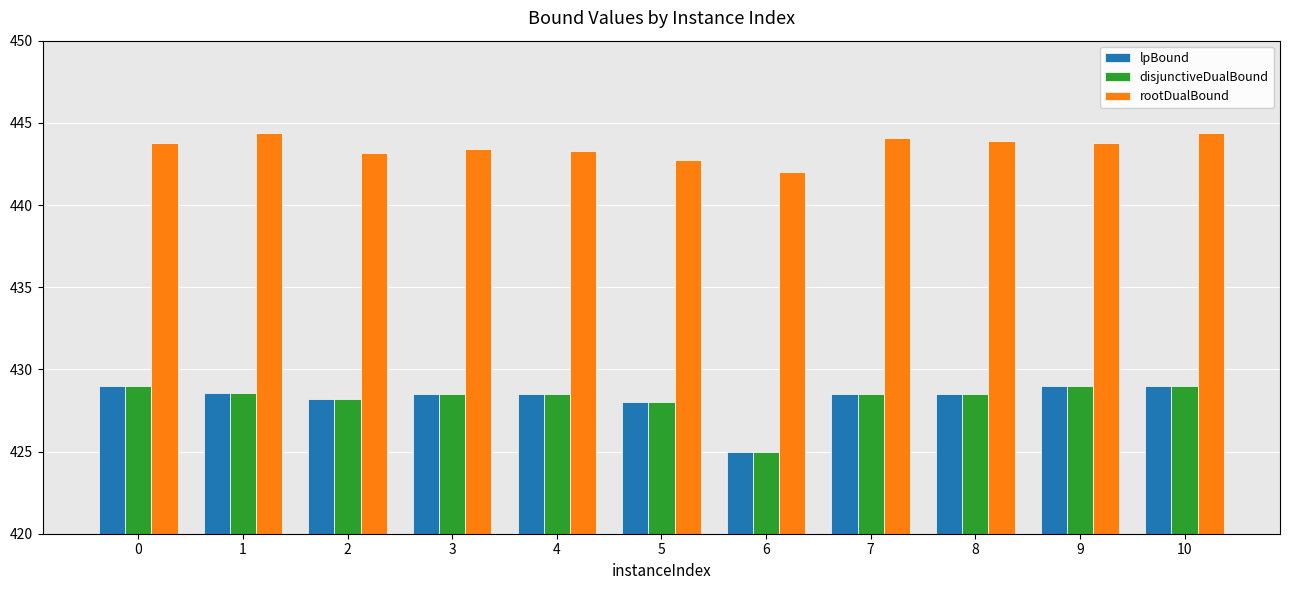

What is the average value of the rootDualBound series?

443.5